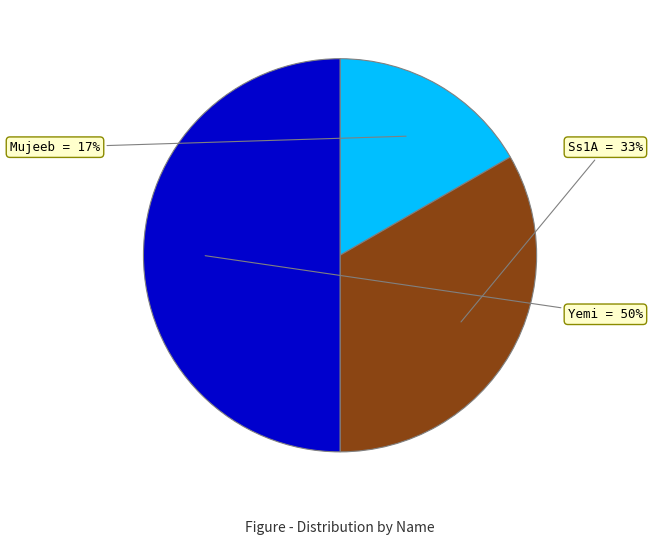

To the nearest percent, what is the average slice percentage?

33%